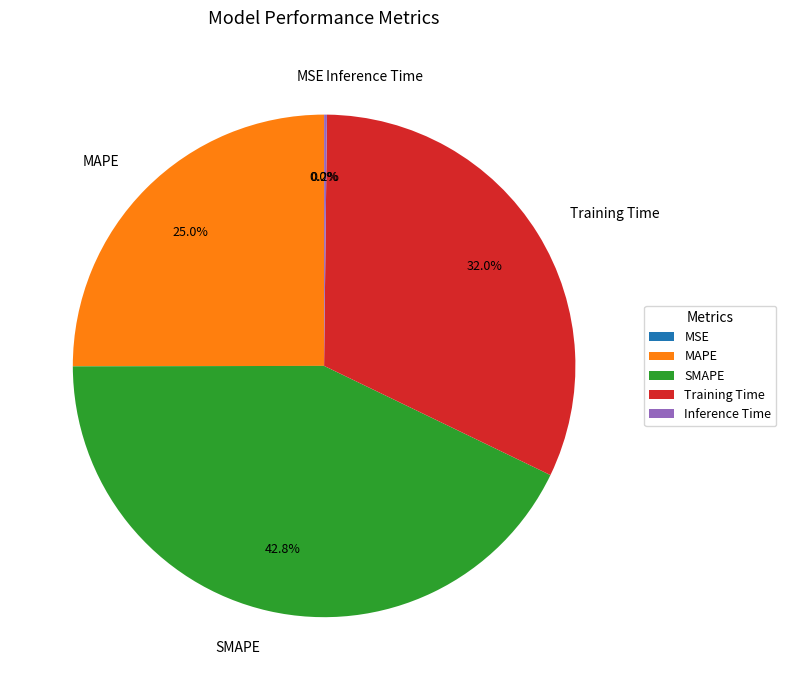

What percentage is NOT represented by SMAPE?

57.2%